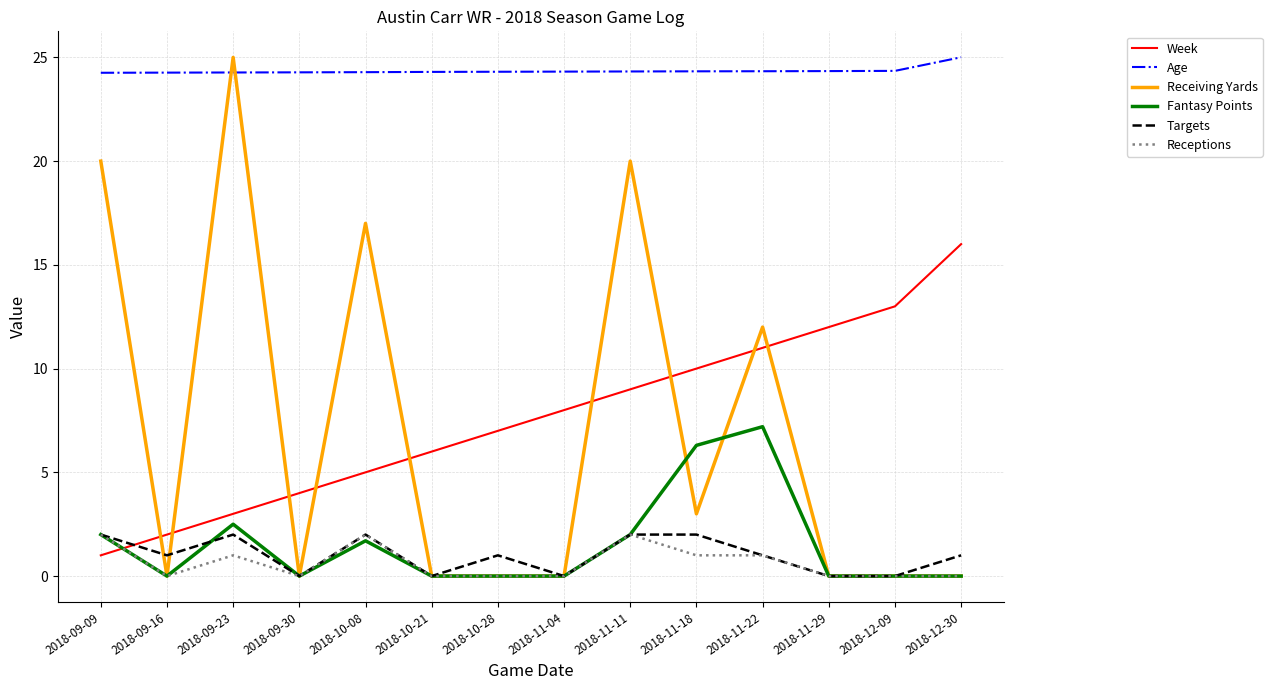

How many values in the Week series are below 8?

7